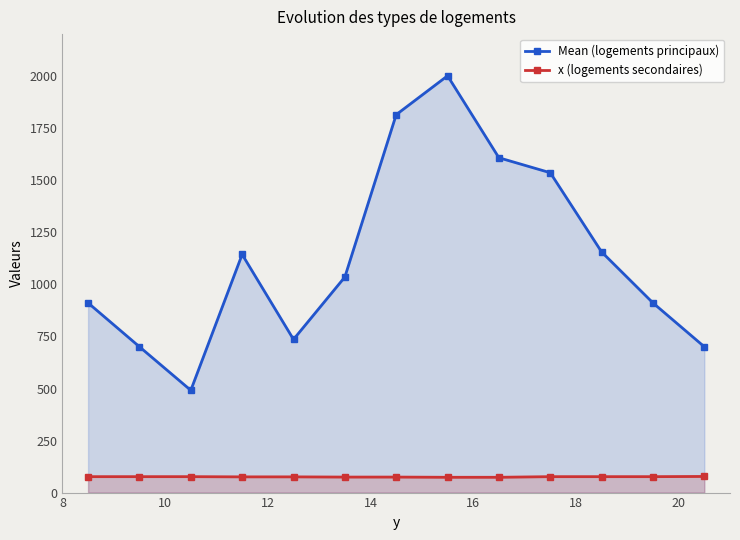

True or false: Mean (logements principaux) has more than 0 interior local peaks.

True